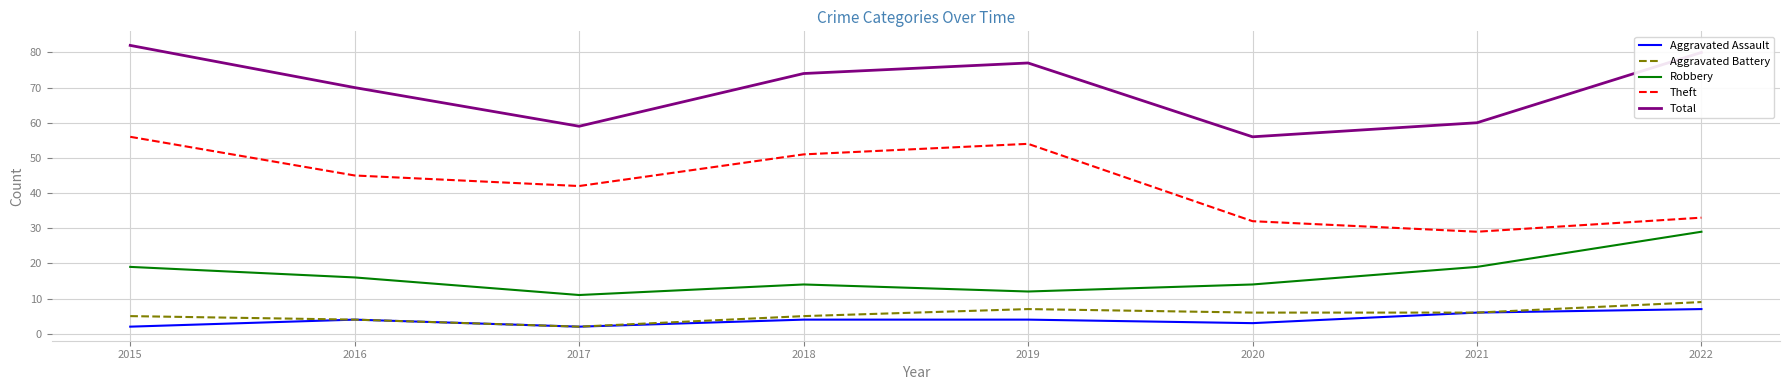

What is the lowest value of the Total series?

56